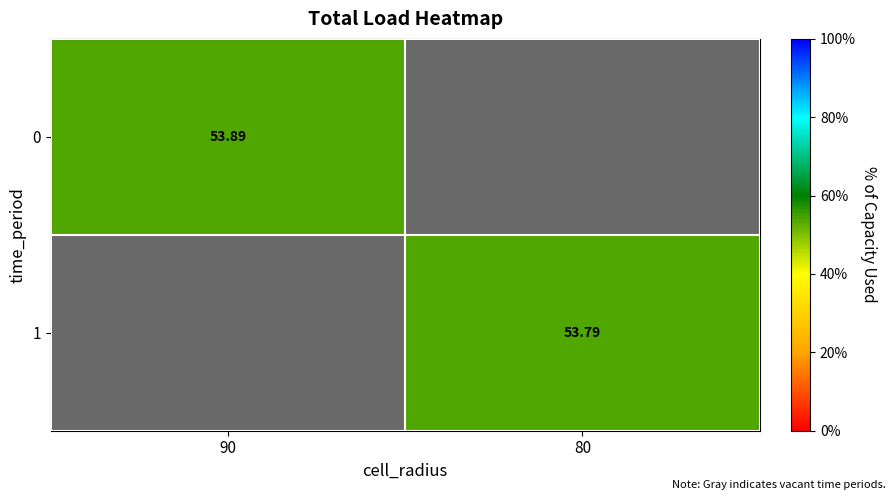

The value of 1 at 80 is 93.2. True or false?

False